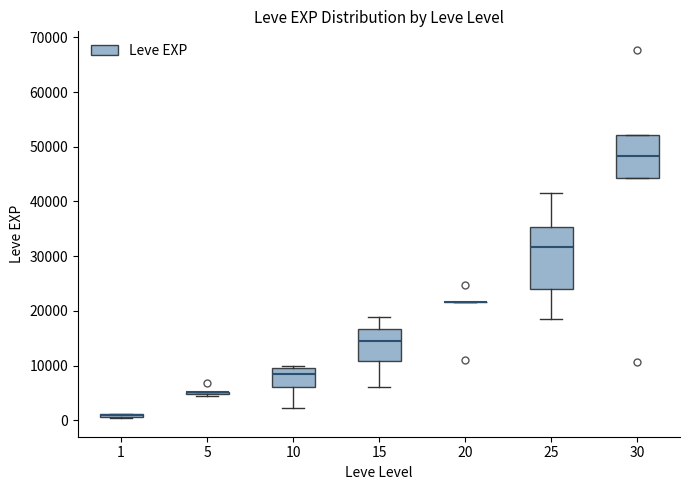

Reading left to right, transcribe this box plot: for each box, give where its median line is, the range the box spans, and where its two whiskers end, as read against the y-axis. The values are not printed on the chart, so give them approximately, as read against the axis.

1: box collapsed to a line at 1000, whiskers 0 to 1000
5: box collapsed to a line at 5000, whiskers 4000 to 5000
10: median 8000, box 6000 to 10000, whiskers 2000 to 10000 (just above the box's upper edge)
15: median 15000, box 11000 to 17000, whiskers 6000 to 19000
20: box collapsed to a line at 22000, whiskers 22000 to 22000
25: median 32000, box 24000 to 35000, whiskers 18000 to 42000
30: median 48000, box 44000 to 52000, whiskers 44000 to 52000